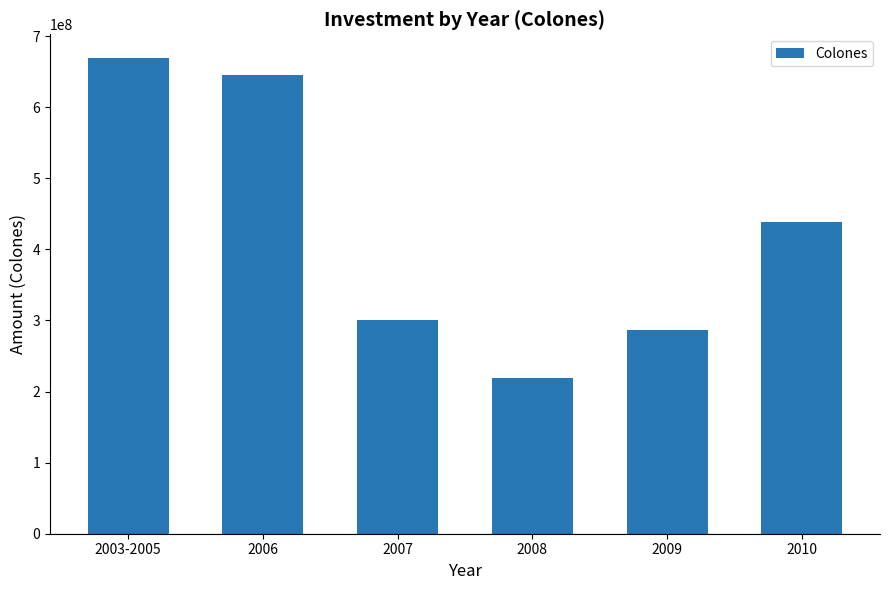

What is the sum of the values at 2008 and 2007?

519145000